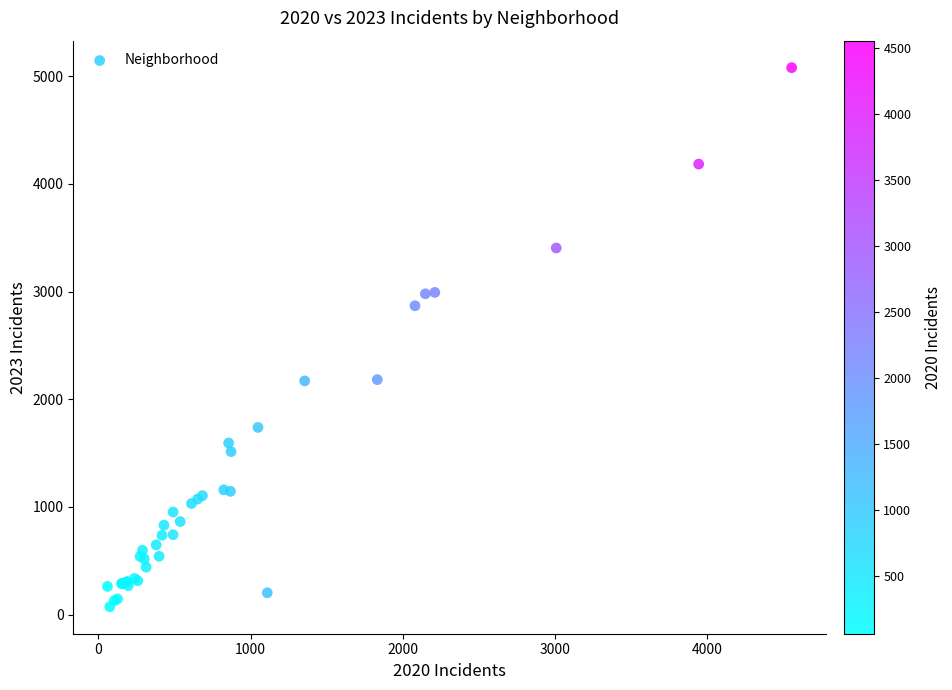

What Y value in the scatter plot is closest to 2576?

2868